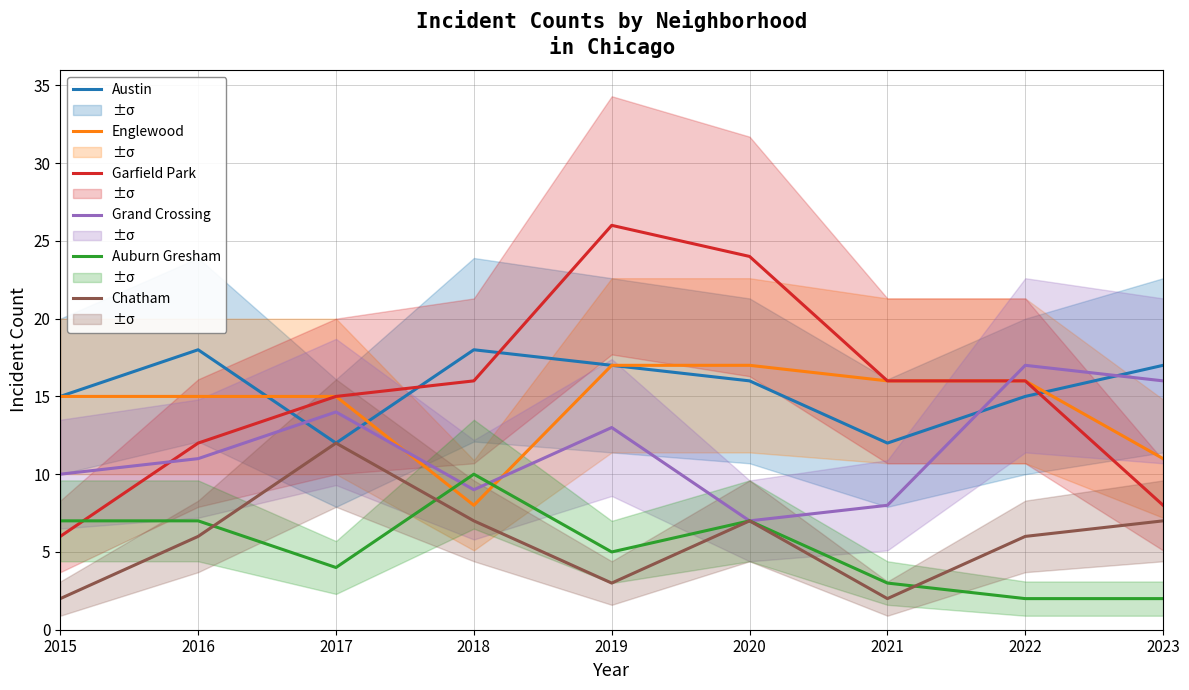

What is the sum of all Austin values?

140